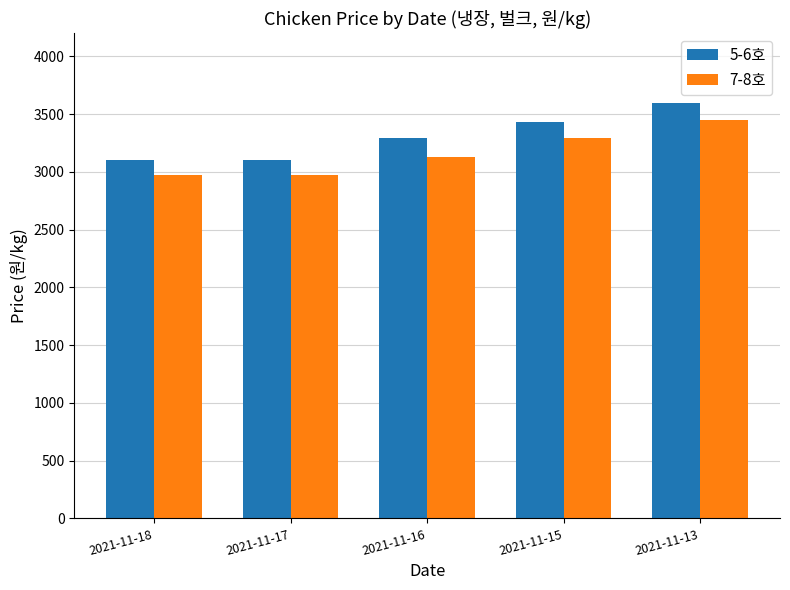

How many 7-8호 values are between 2974 and 3291?

4